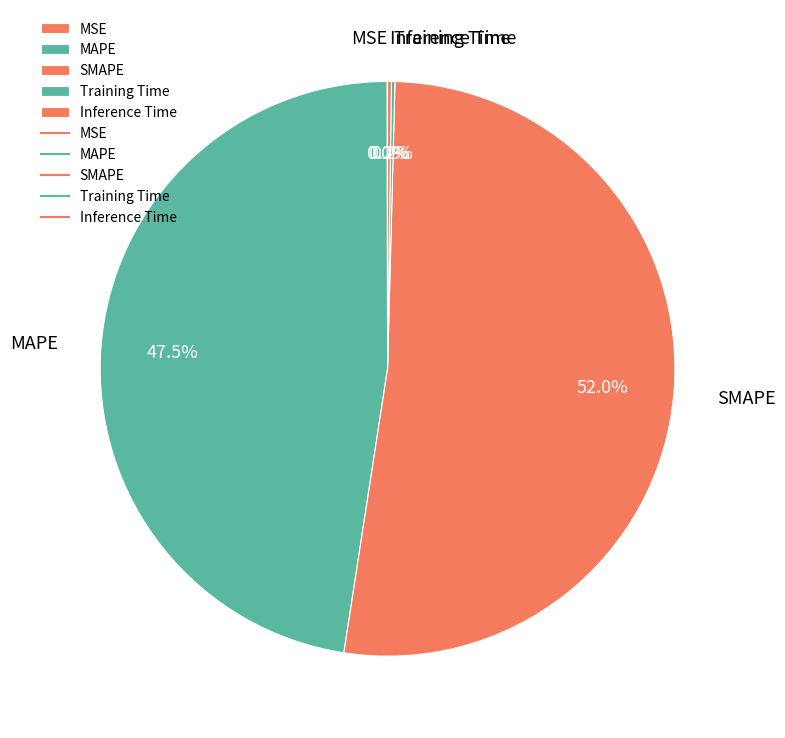

What is the majority slice?

SMAPE